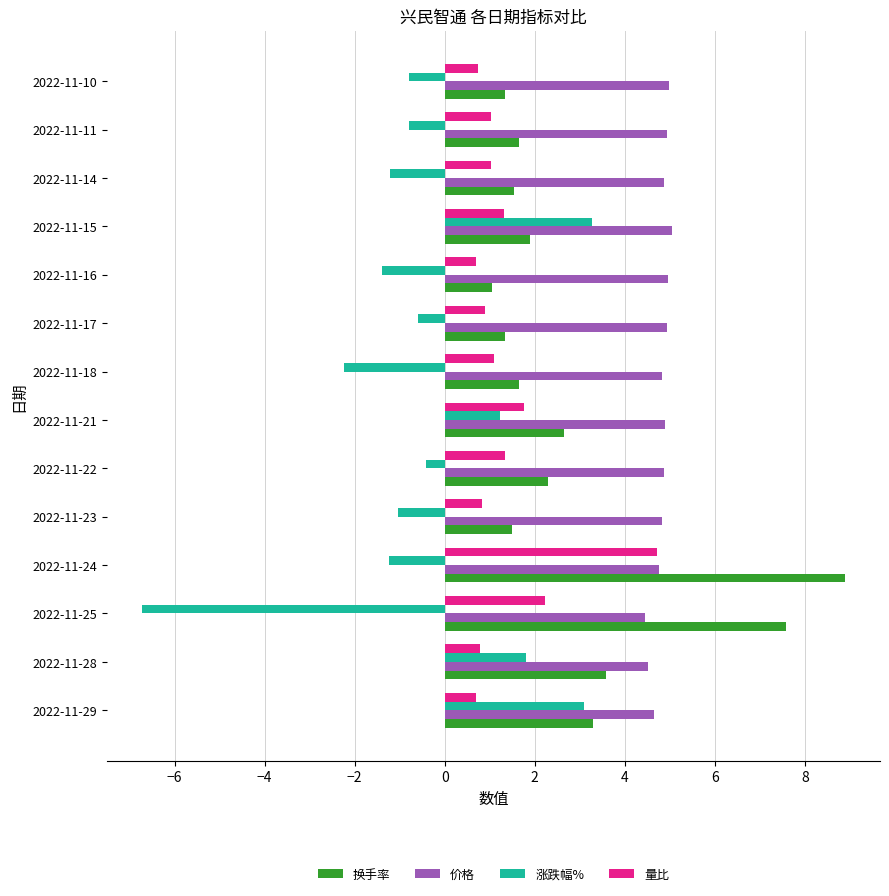

The value of 换手率 at 2022-11-16 is 0.4. True or false?

False